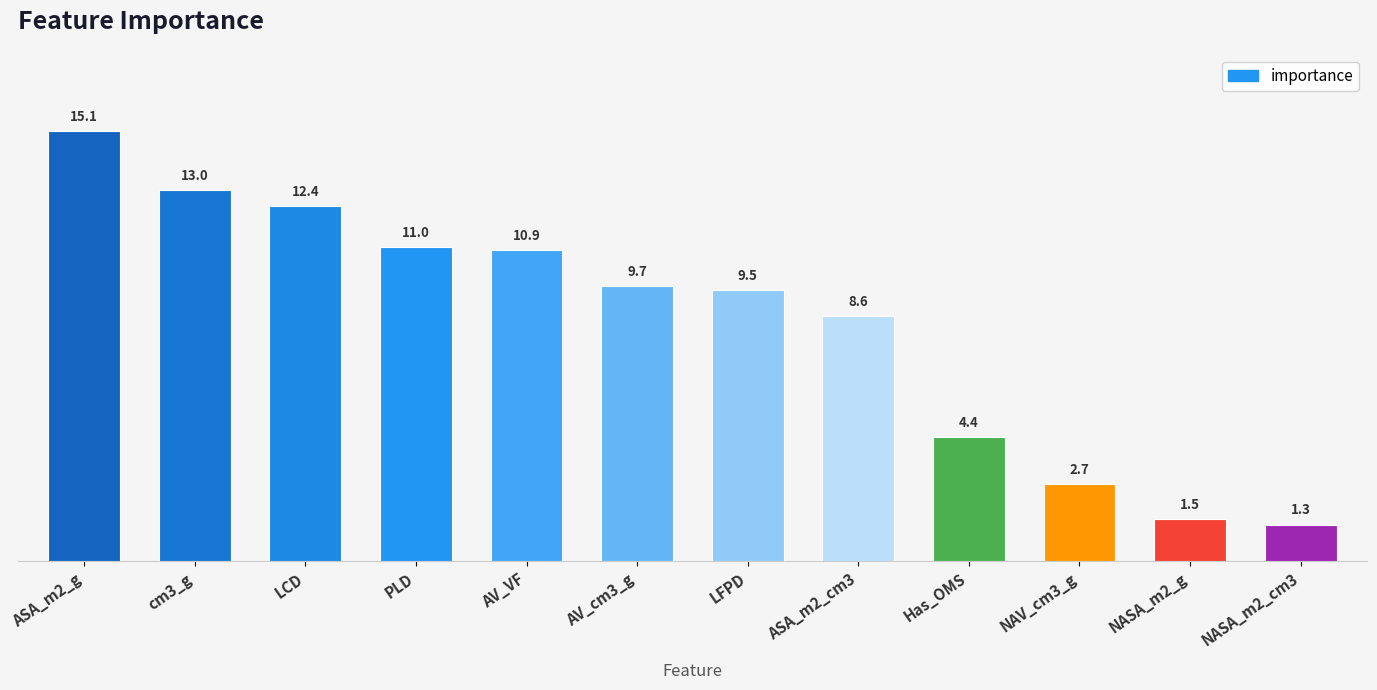

What is the label of the 12th bar from the right?

ASA_m2_g